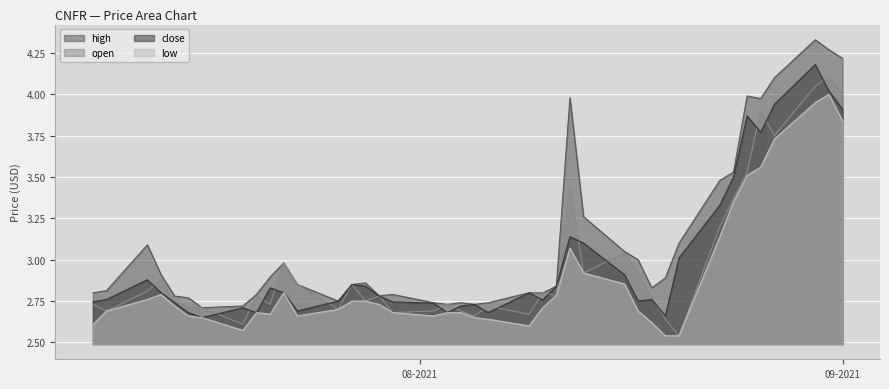

How many lines are shown in the chart?

4